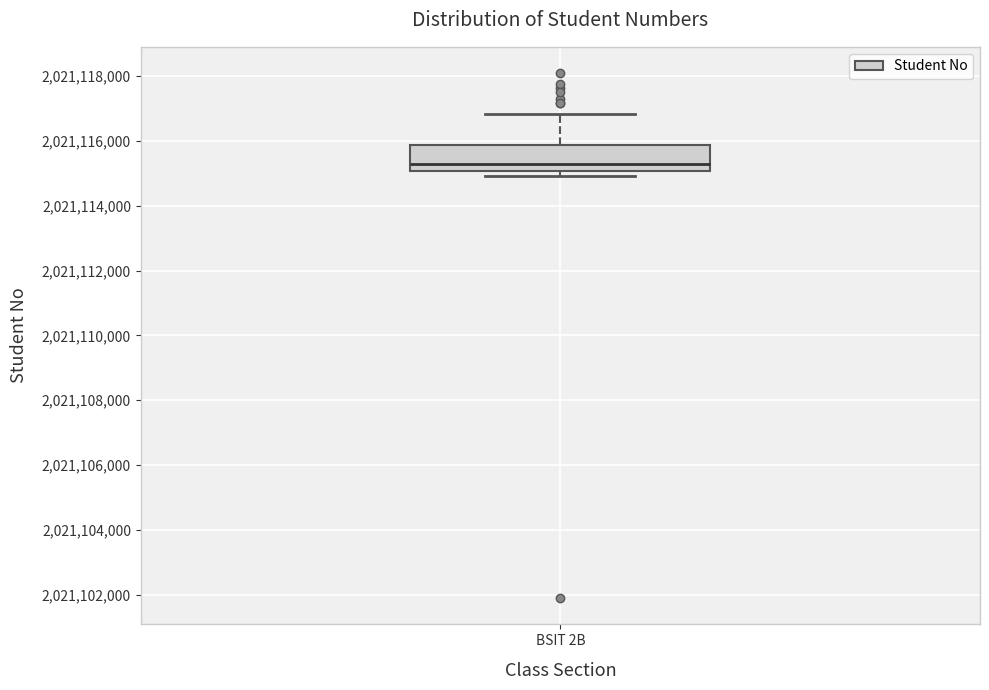

Where is the lower edge of the box for BSIT 2B on the y-axis? The values are not printed on the chart, so give them approximately, as read against the axis.

2021115000